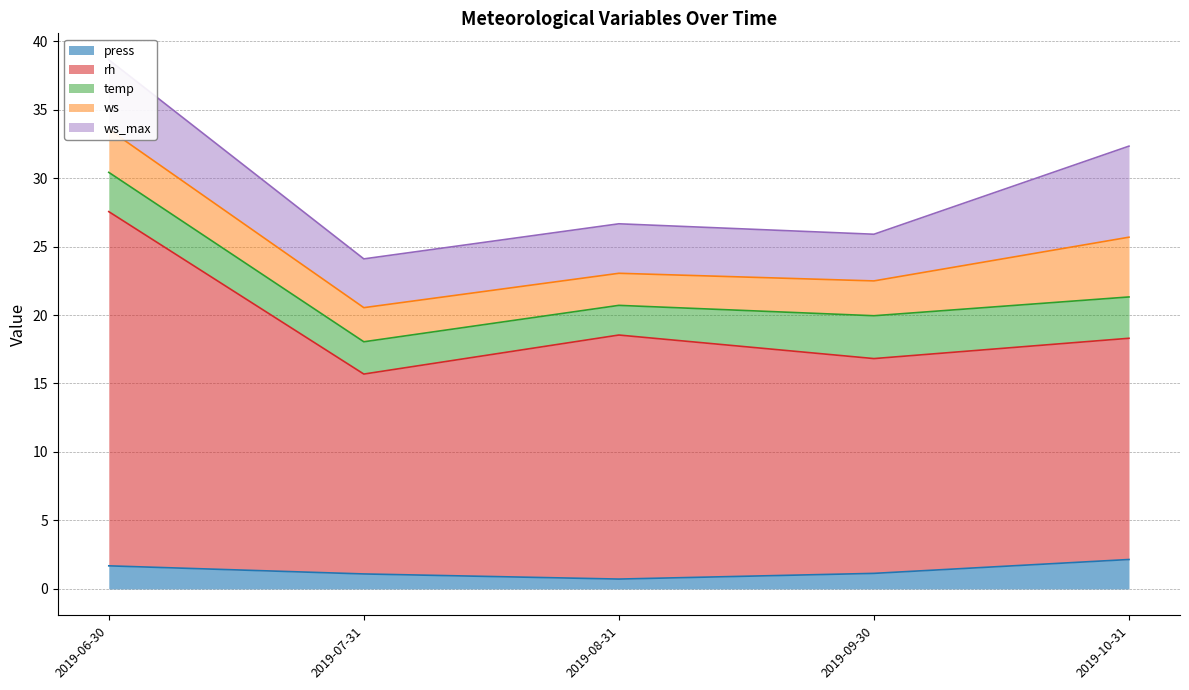

The ws_max series shows 5.5 at 2019-08-31. True or false?

False